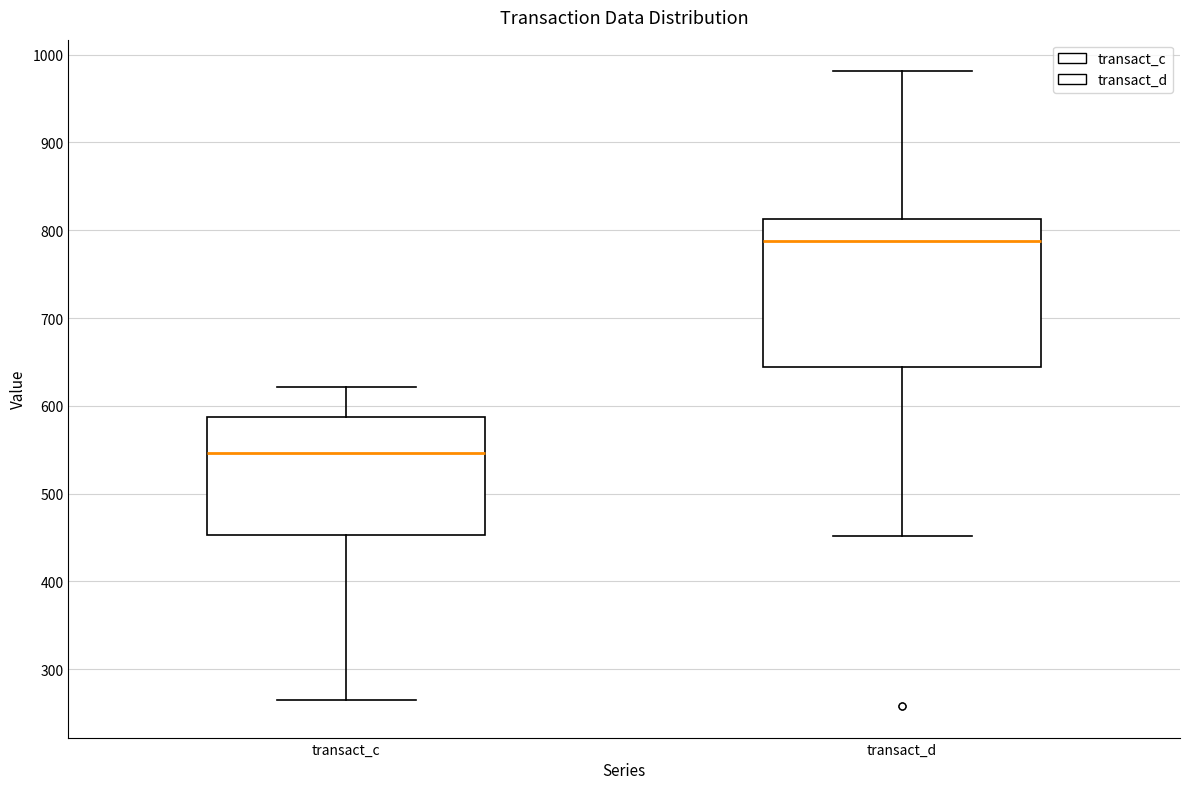

Reading left to right, read every box against the y-axis: the position of its median line, the range the box covers, and the ends of its whiskers. The values are not printed on the chart, so give them approximately, as read against the axis.

transact_c: median 550, box 450 to 590, whiskers 260 to 620
transact_d: median 790, box 640 to 810, whiskers 450 to 980